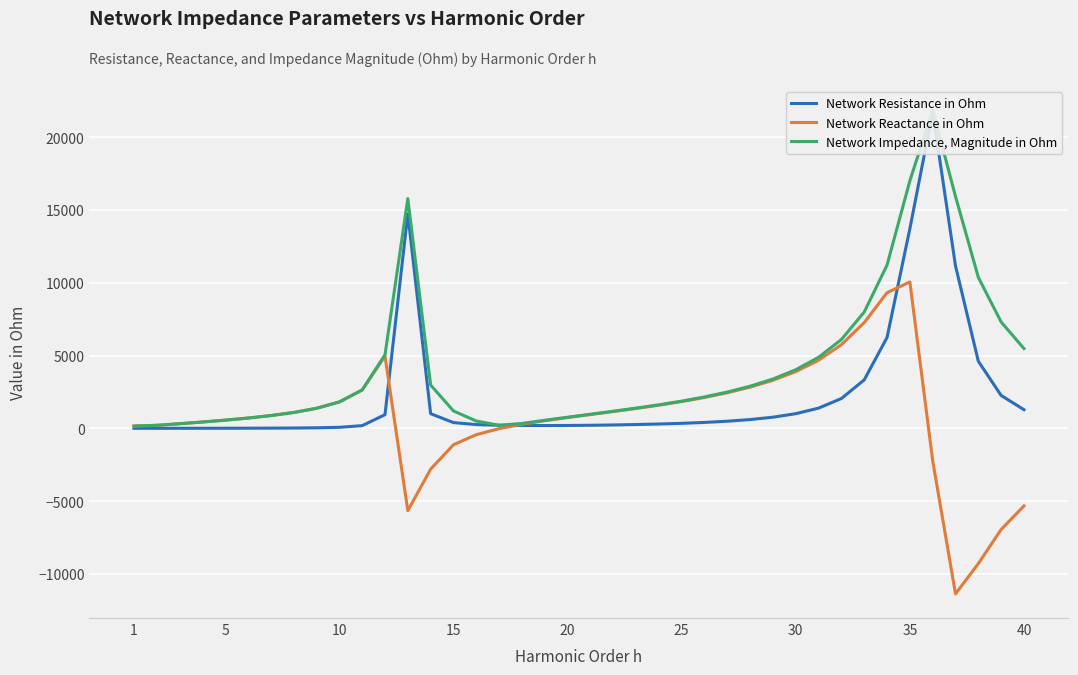

After their last crossing, which series has the higher values: Network Reactance in Ohm or Network Resistance in Ohm?

Network Resistance in Ohm